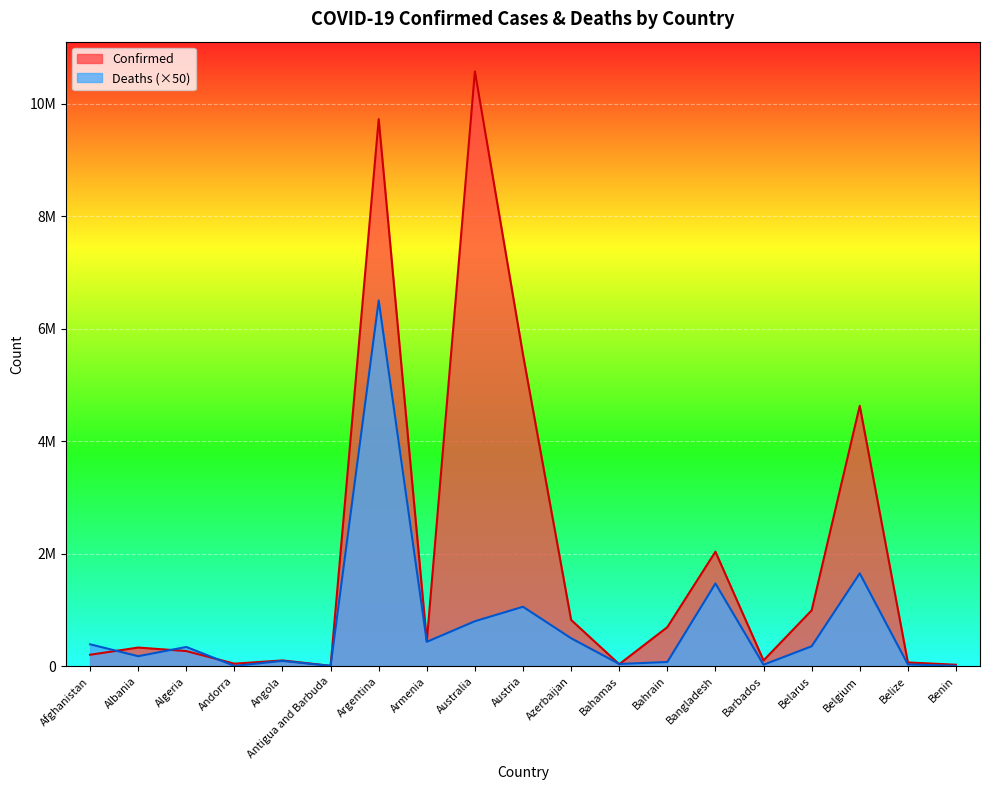

List the labels in order of Confirmed value, largest first.

Australia, Argentina, Austria, Belgium, Bangladesh, Belarus, Azerbaijan, Bahrain, Armenia, Albania, Algeria, Afghanistan, Angola, Barbados, Belize, Andorra, Bahamas, Benin, Antigua and Barbuda